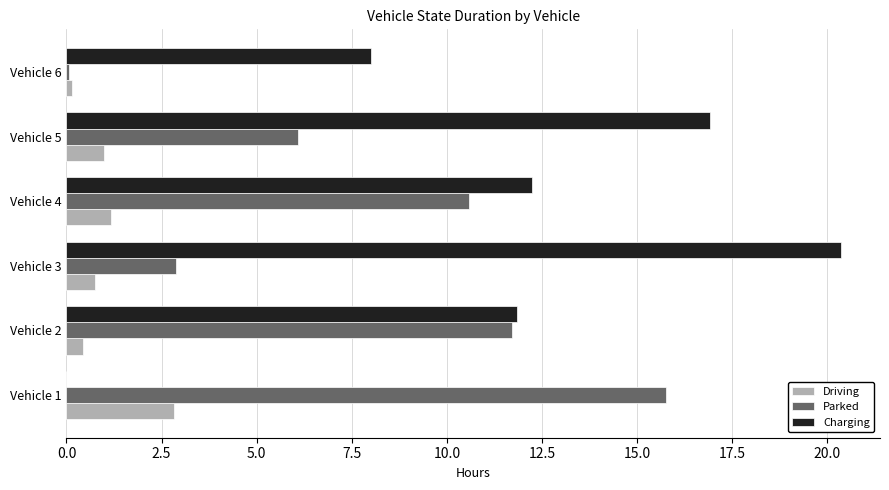

Is it true that Charging equals 8.0 at Vehicle 6?

True